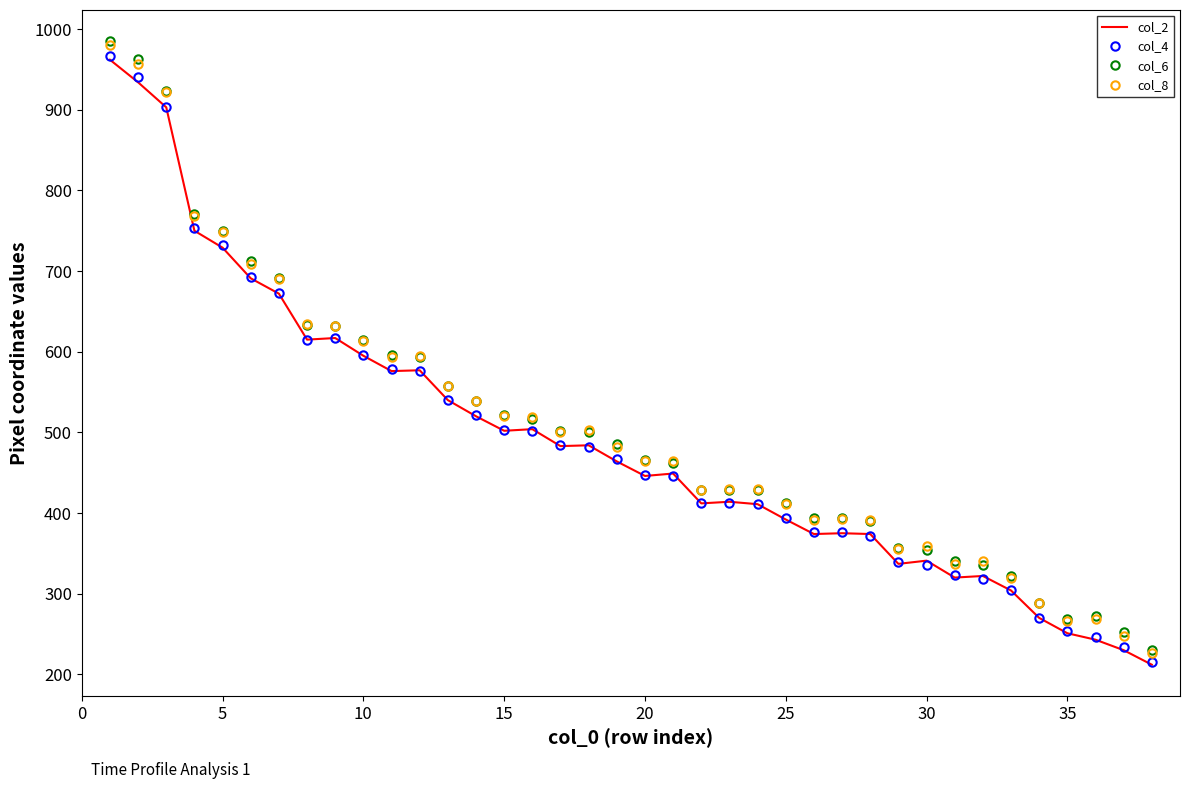

What is the smallest value displayed?

212